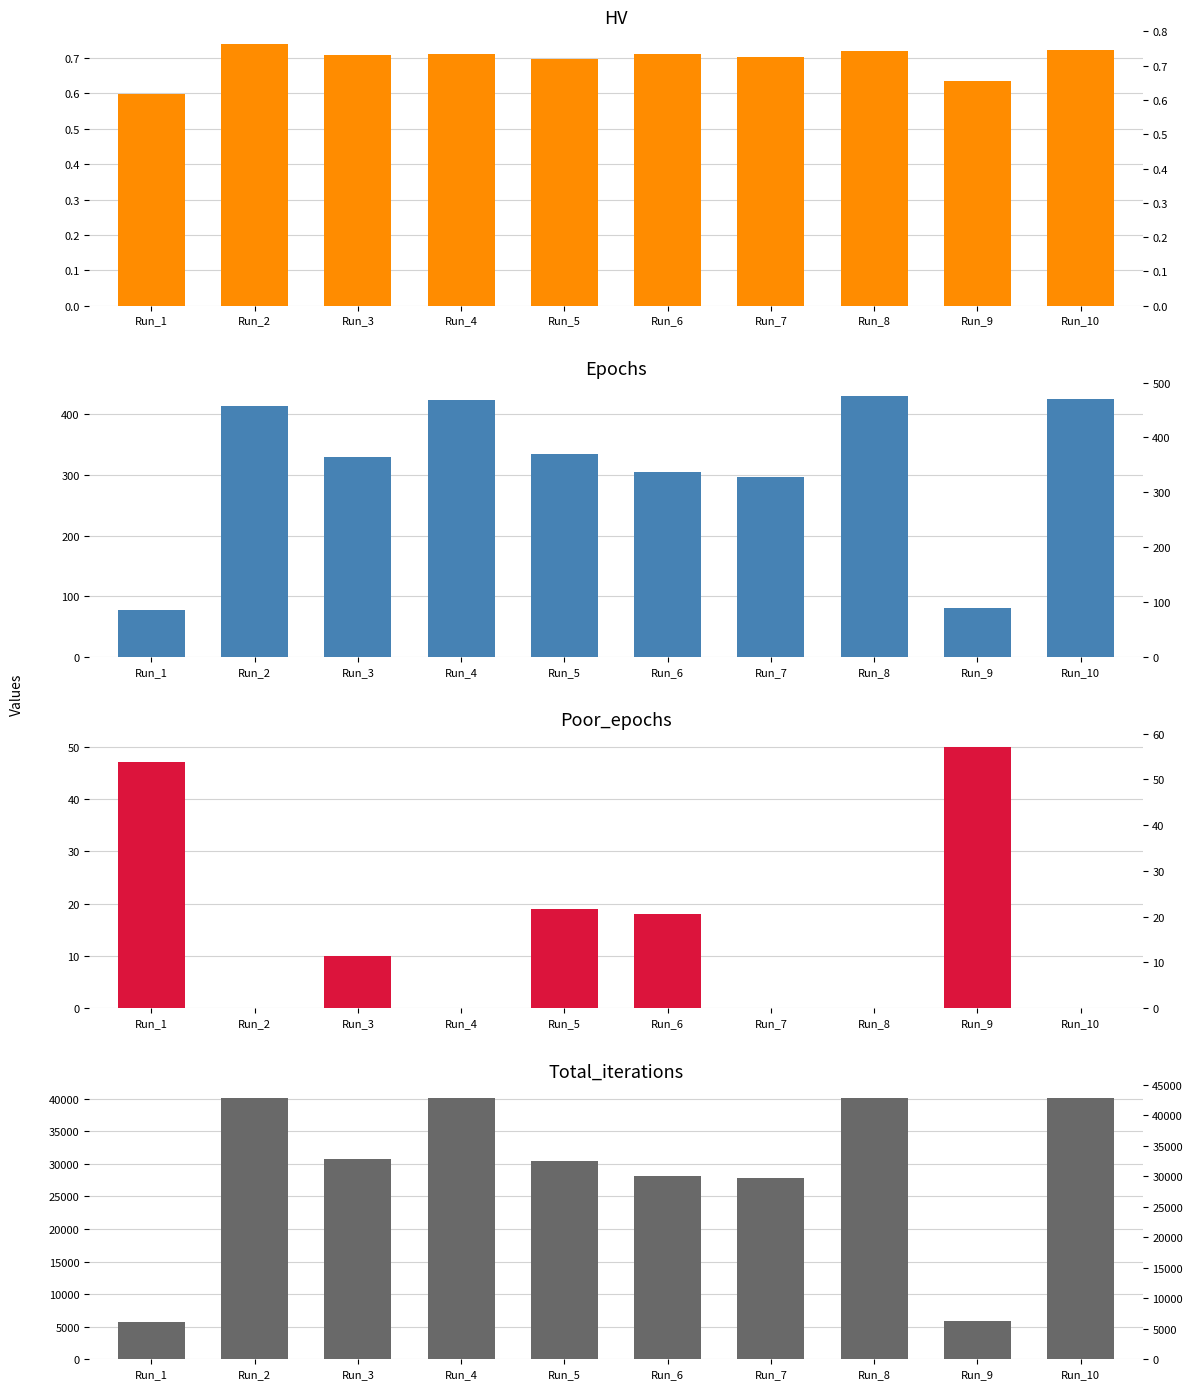

Is it true that Poor_epochs equals 10.0 at Run_3?

True